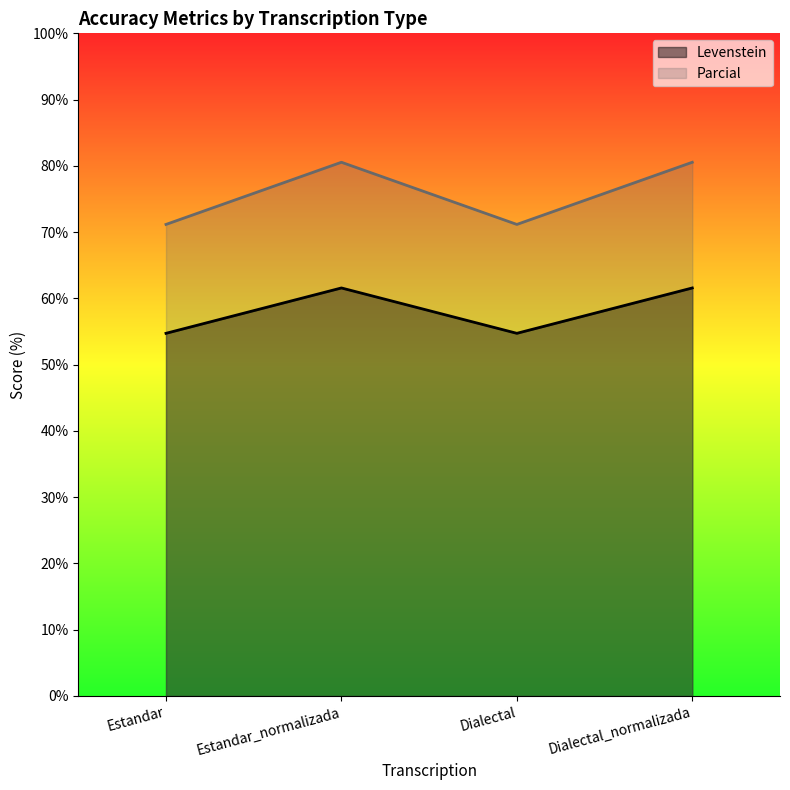

True or false: Levenstein and Parcial intersect in this chart.

False